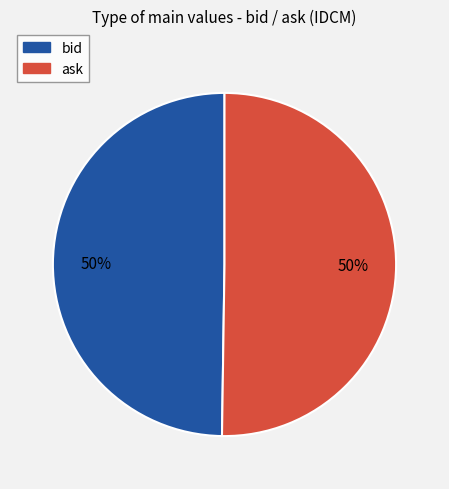

To the nearest percent, what portion does ask represent?

50%